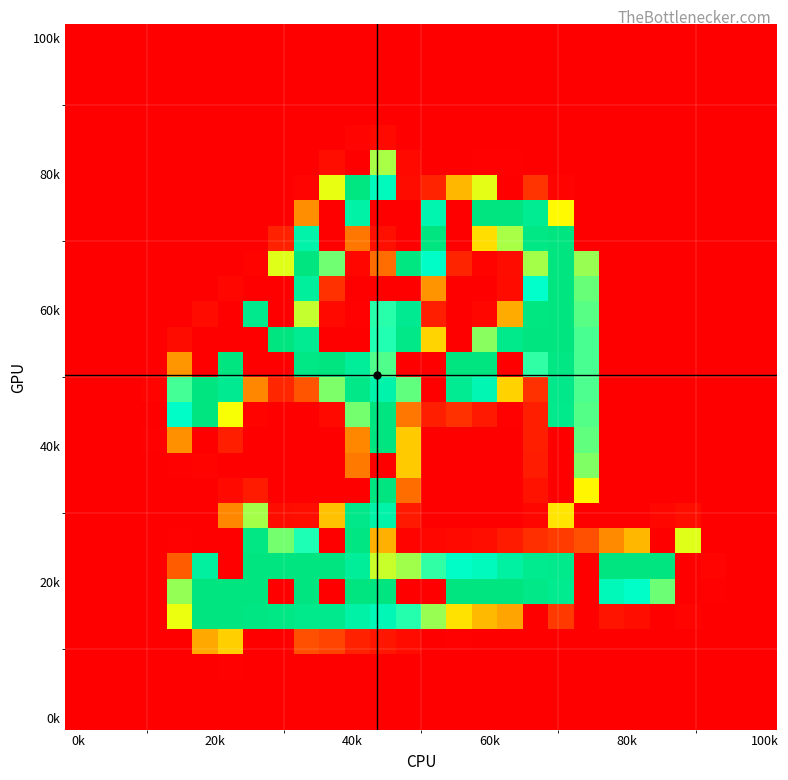

How many data points does each series have?

28